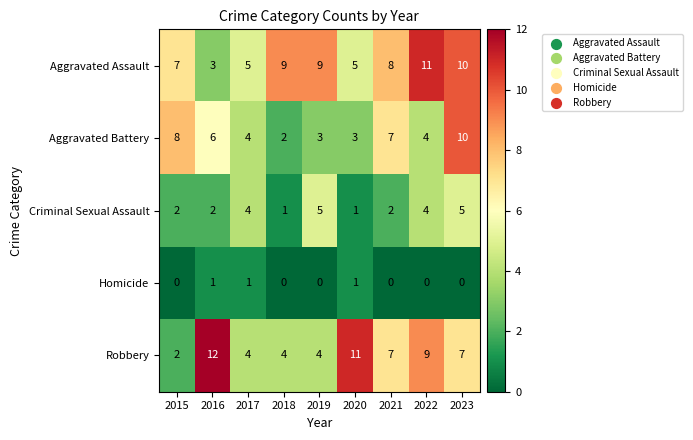

True or false: Aggravated Battery has a value of 11 at 2015.

False